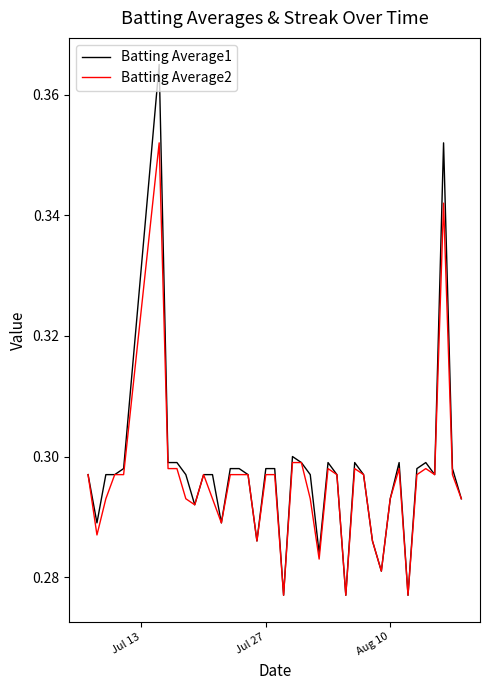

Which series has the widest spread of values?

Batting Average1